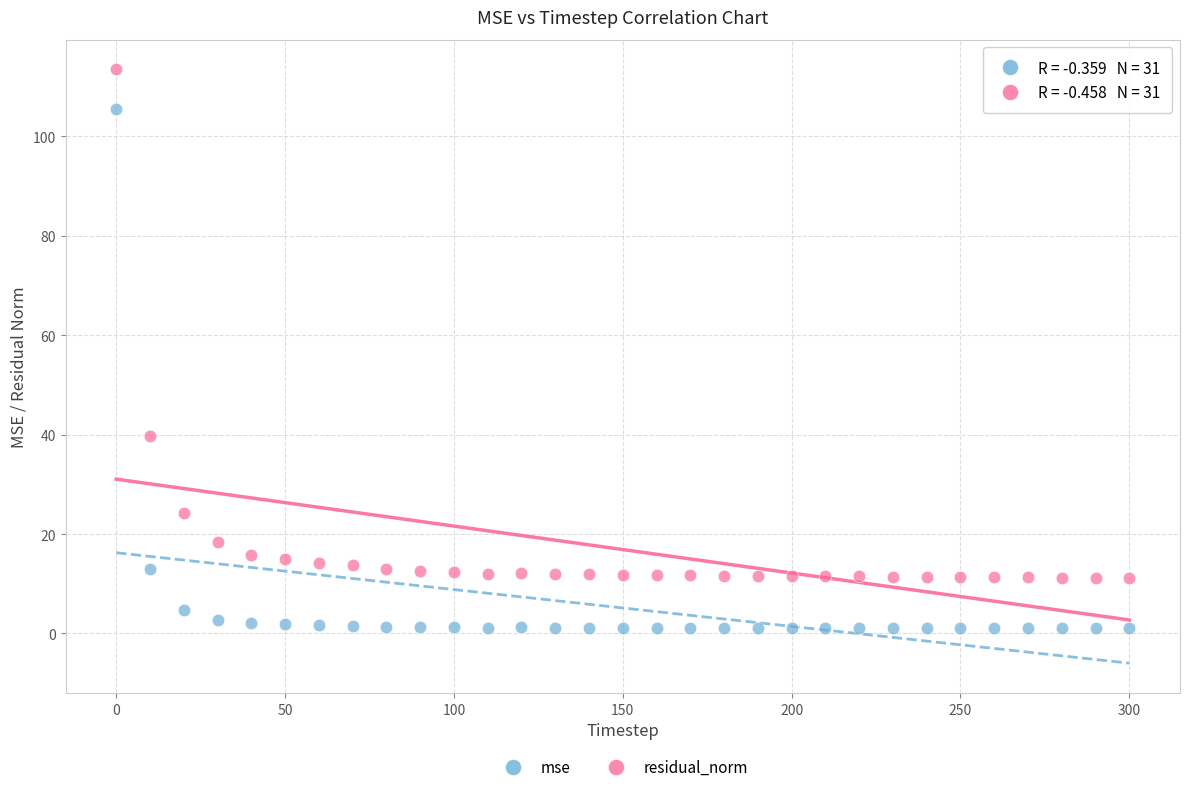

Which series reaches the minimum Y coordinate?

mse